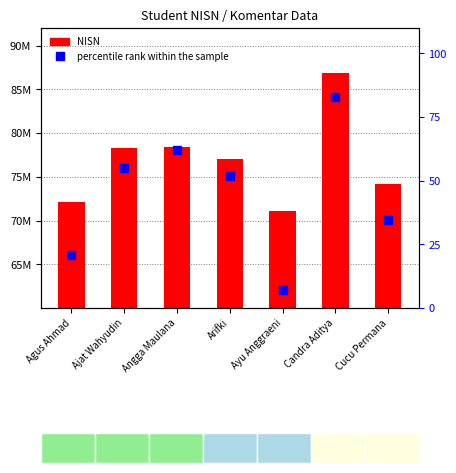

Reading left to right, extract all data points from this chart.

NISN: 72100585.0	78330643.0	78393929.0	77075358.0	71091634.0	86861553.0	74147706.0
percentile rank within the sample: 20.7	55.2	62.1	51.7	6.9	82.8	34.5